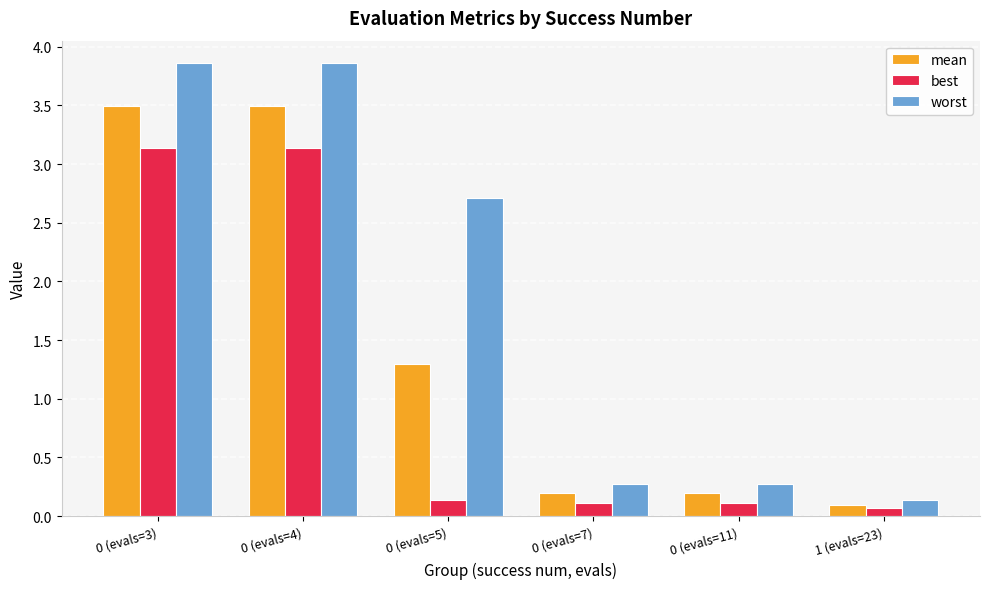

How many bars are there in each group?

3